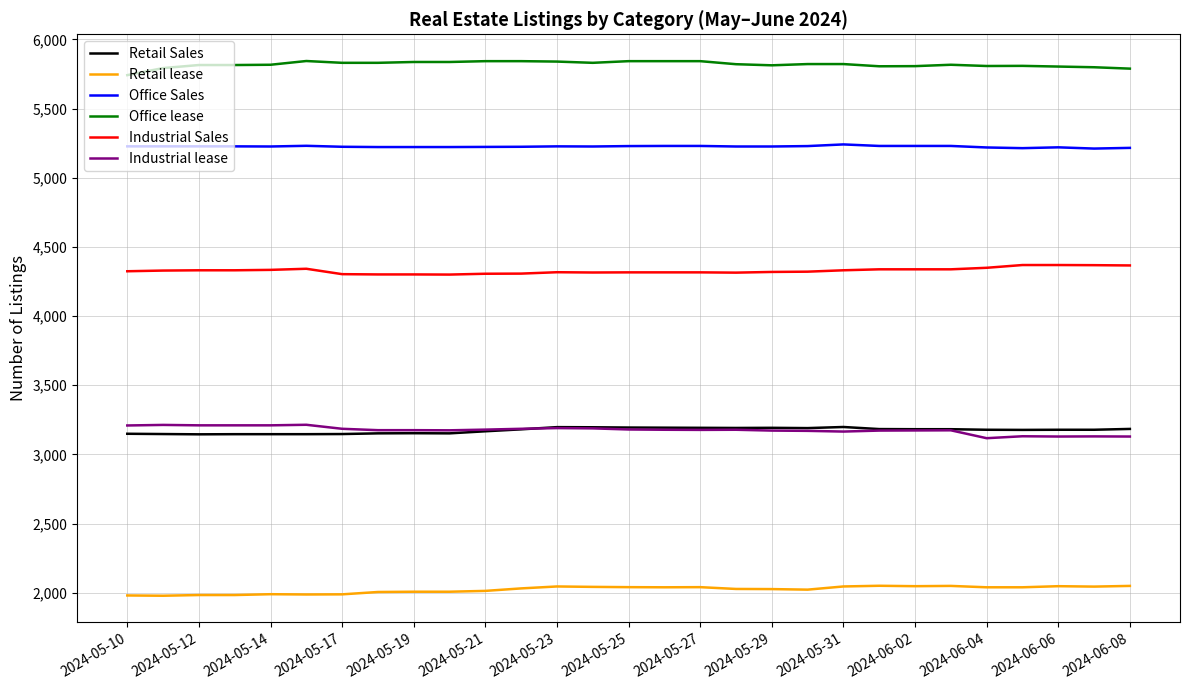

True or false: Industrial lease and Office Sales cross at least once.

False